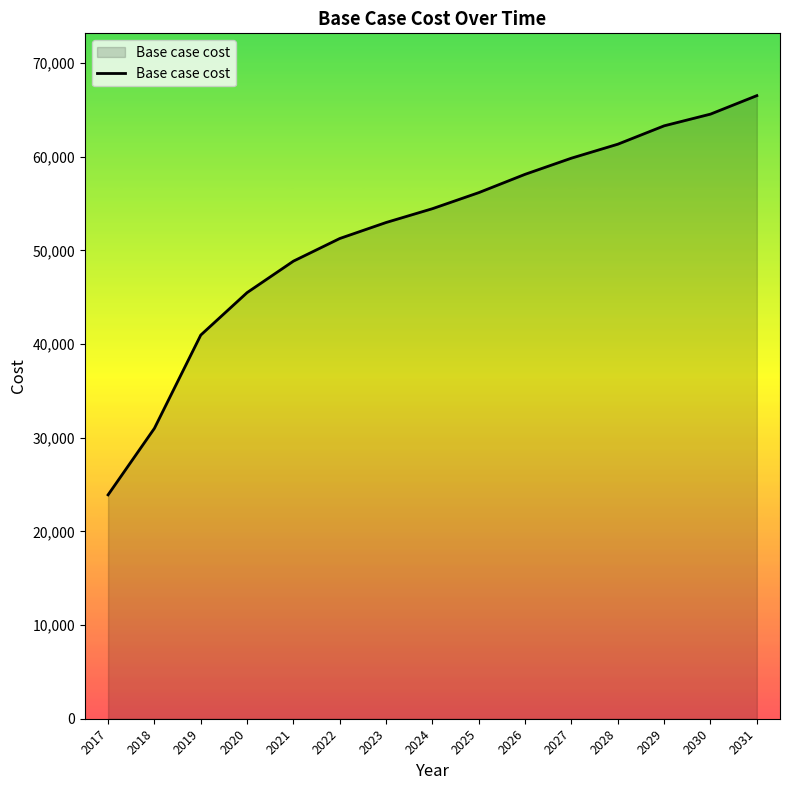

How many lines are shown in the chart?

1